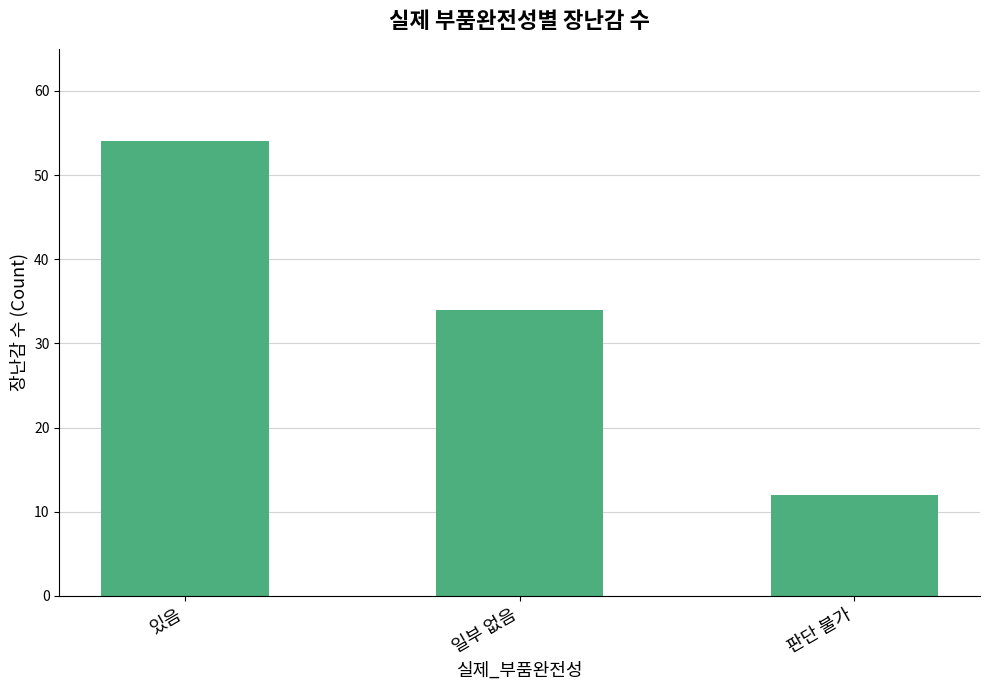

What is the difference between the maximum and minimum values?

42